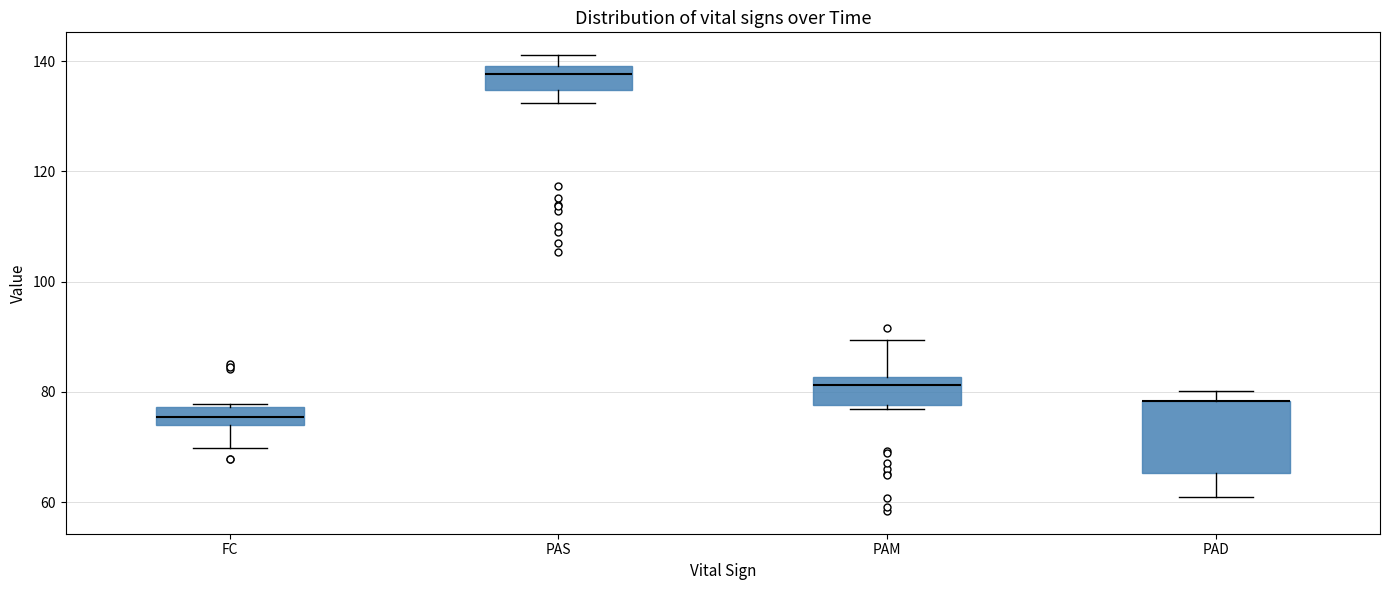

Reading left to right, read every box against the y-axis: the position of its median line, the range the box covers, and the ends of its whiskers. The values are not printed on the chart, so give them approximately, as read against the axis.

FC: median 76, box 74 to 78, whiskers 70 to 78
PAS: median 138, box 134 to 140, whiskers 132 to 142
PAM: median 82 (just below the box's upper edge), box 78 to 82, whiskers 76 to 90
PAD: median 78 (drawn on the box's upper edge), box 66 to 78, whiskers 60 to 80